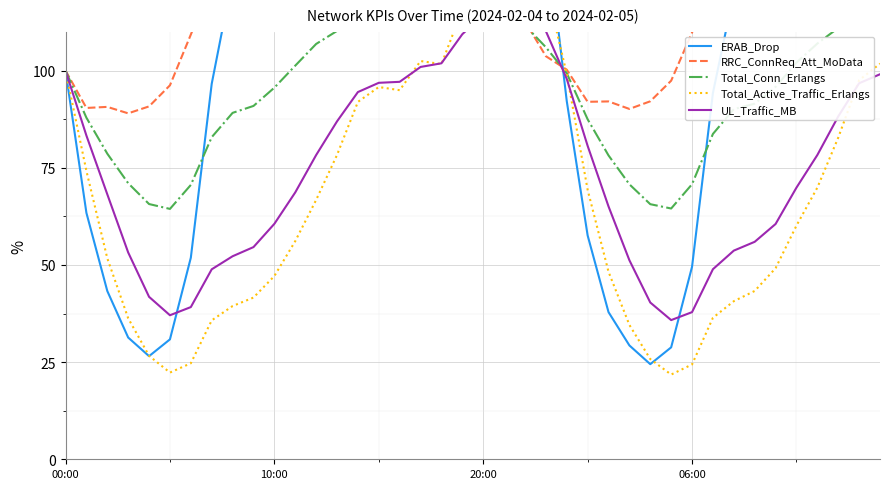

Between 19 and 25, which series saw the biggest shift?

ERAB_Drop